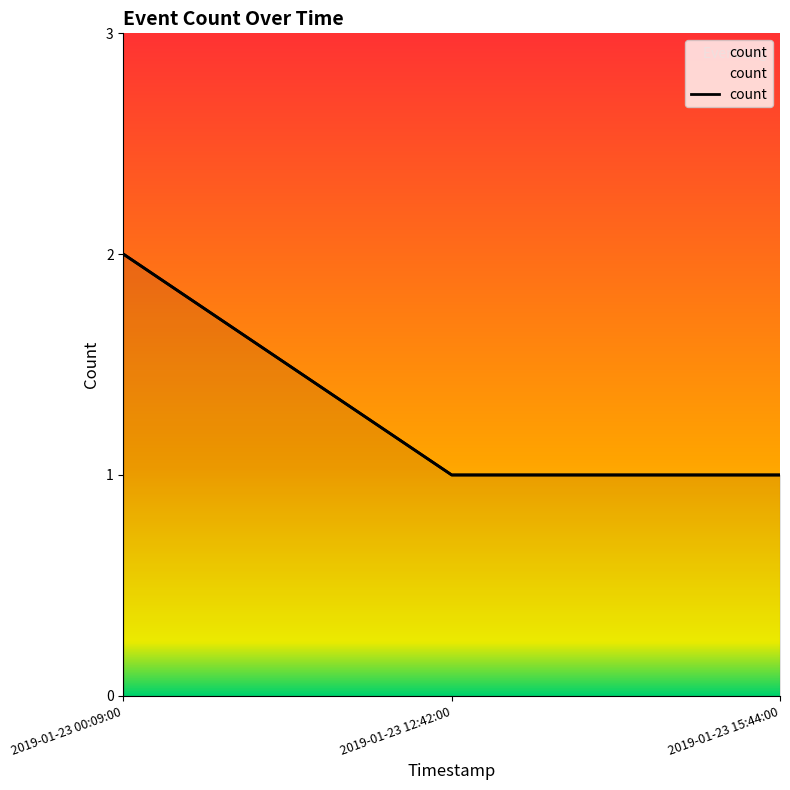

Which category has the highest value across all series?

2019-01-23 00:09:00